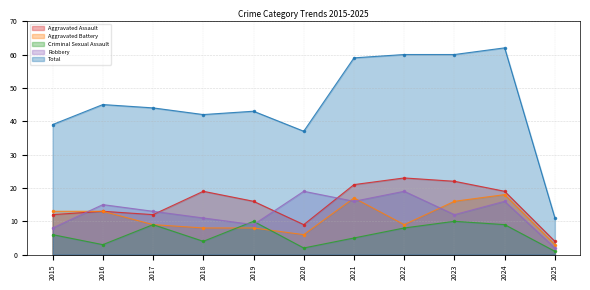

True or false: Total has a value of 72 at 2016.

False